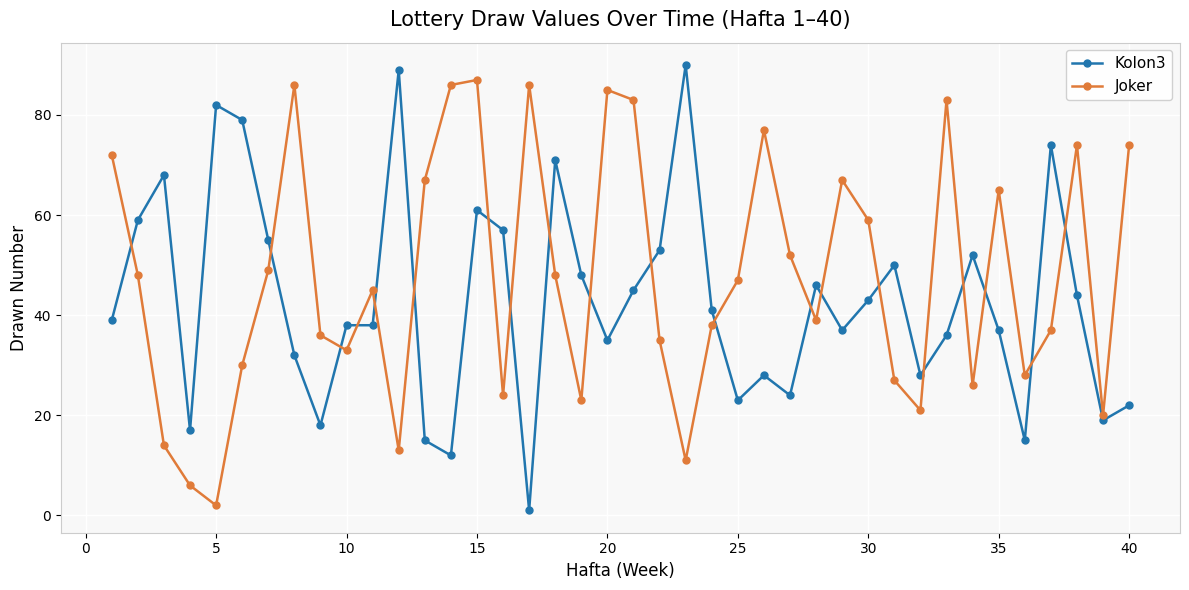

Which series has the largest range (max minus min)?

Kolon3